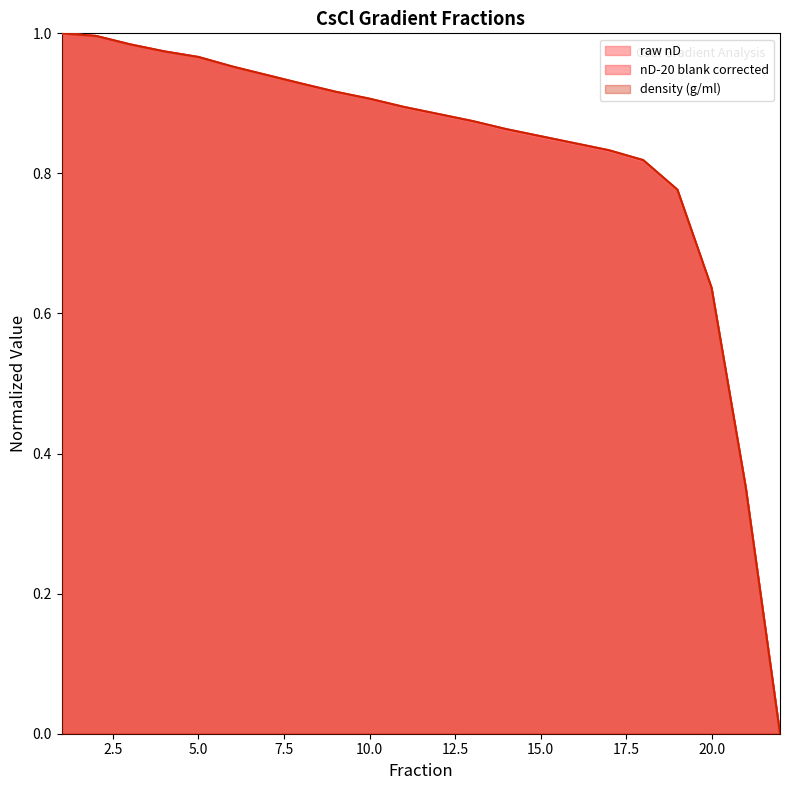

What are all the series names shown in the legend?

raw nD, nD-20 blank corrected, density (g/ml)